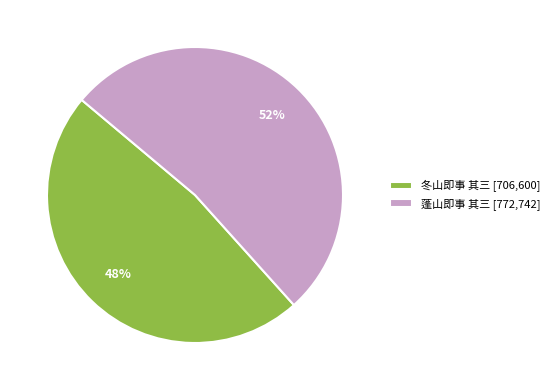

How many segments does this pie chart have?

2